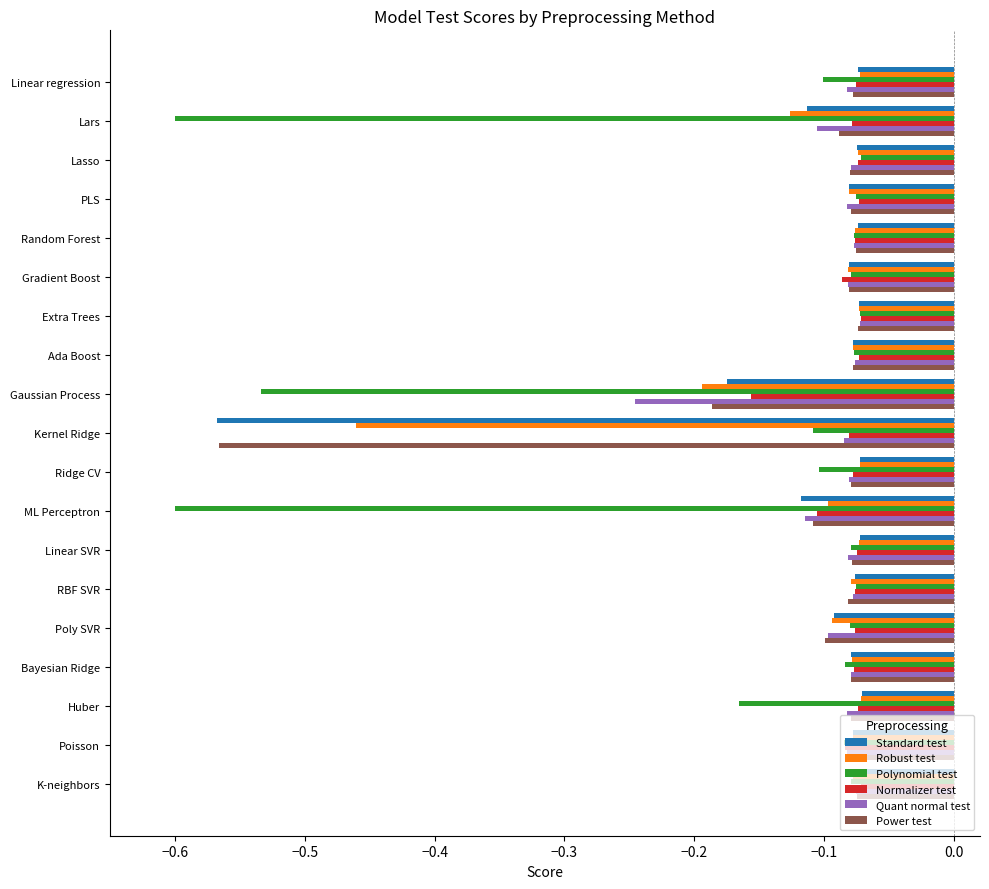

What is the sum of all Power test values?

-2.1